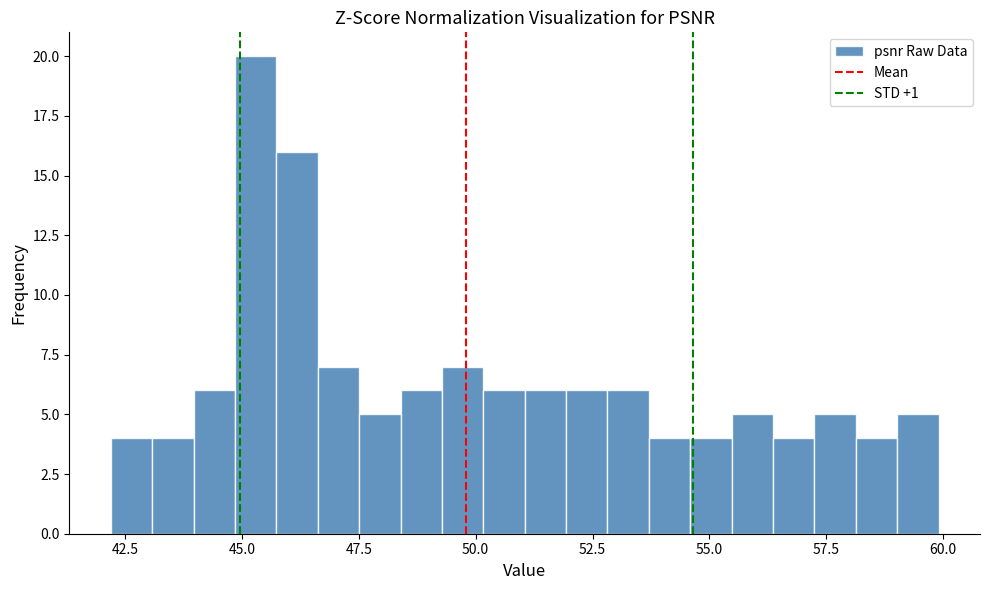

Read against the x-axis, roughly where is the centre of the tallest bar?

45.5